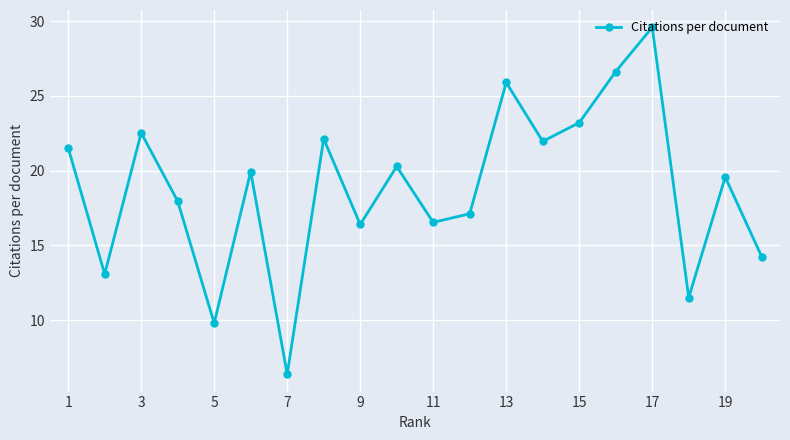

True or false: there are more than 1 points higher than both neighbors.

True